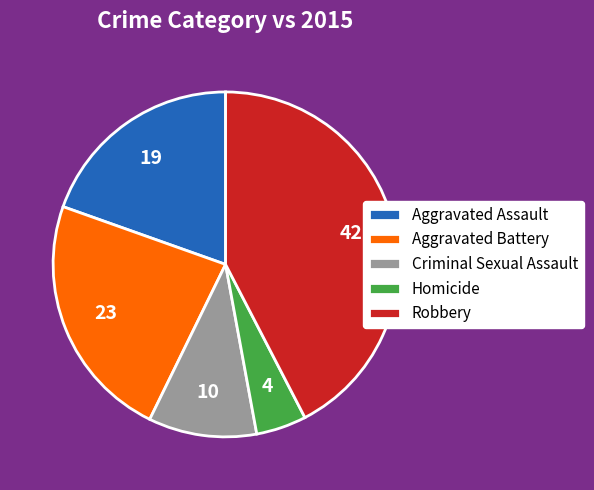

What is the smallest slice in the pie chart?

Homicide